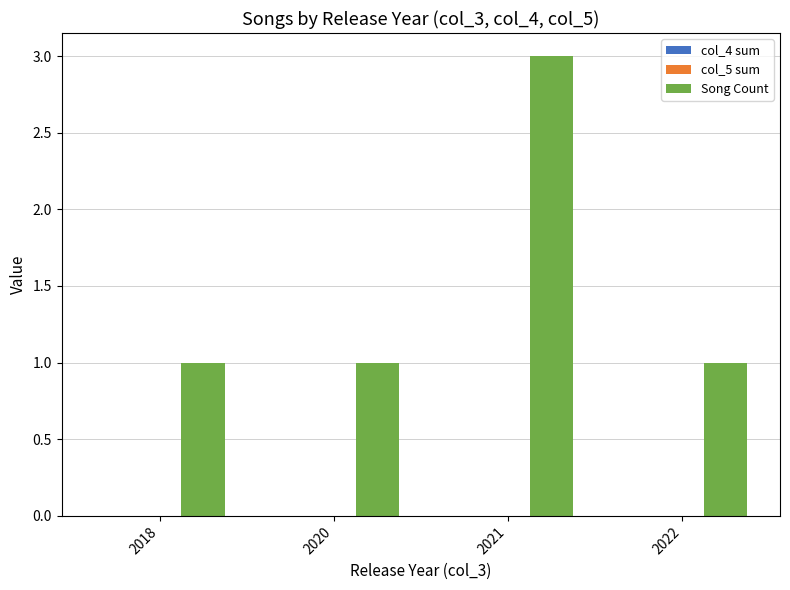

What is the sum of the values at 2022 and 2021?

4